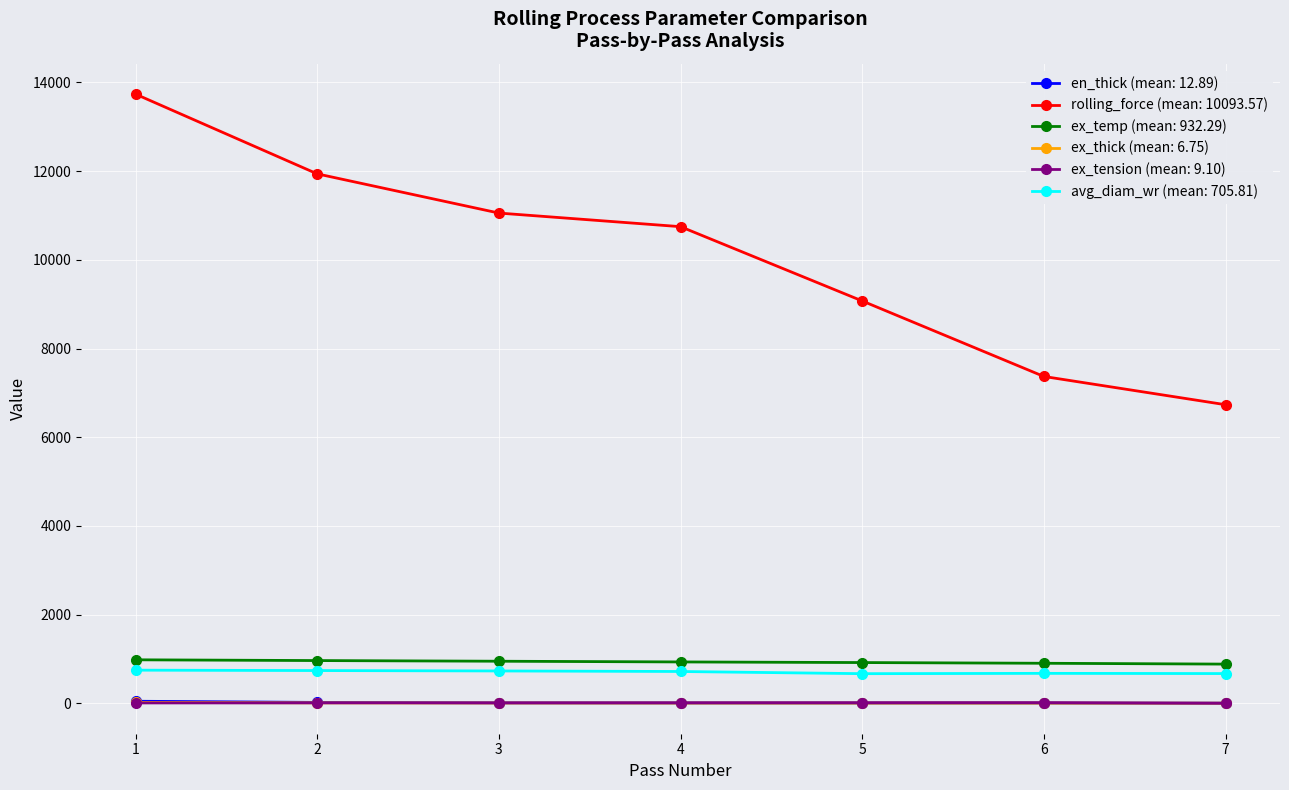

The value of ex_tension (mean: 9.10) at 7 is 0.0. True or false?

True